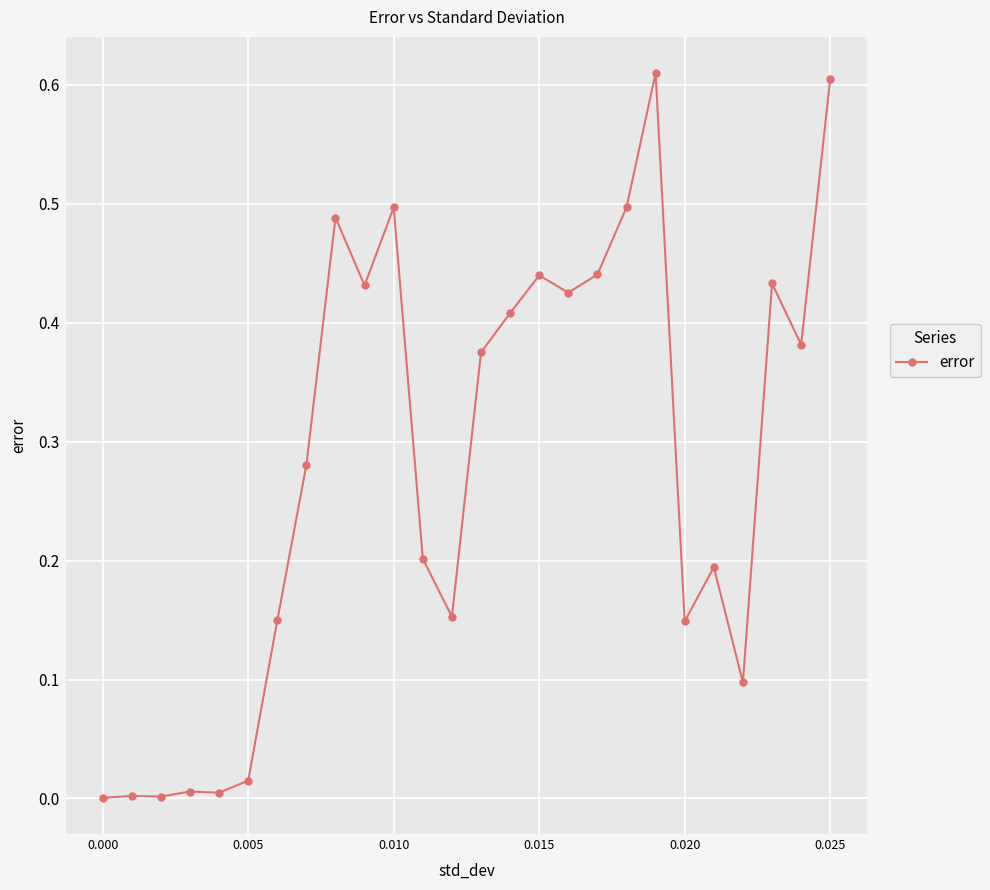

What is the sum of all values?

7.3